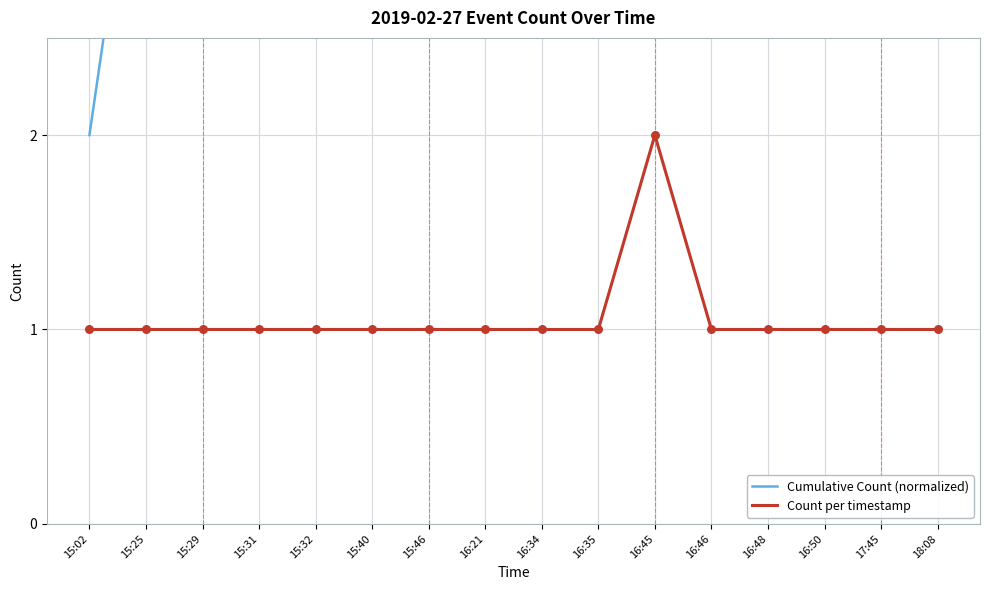

Which series has the largest total across all categories?

Cumulative Count (normalized)